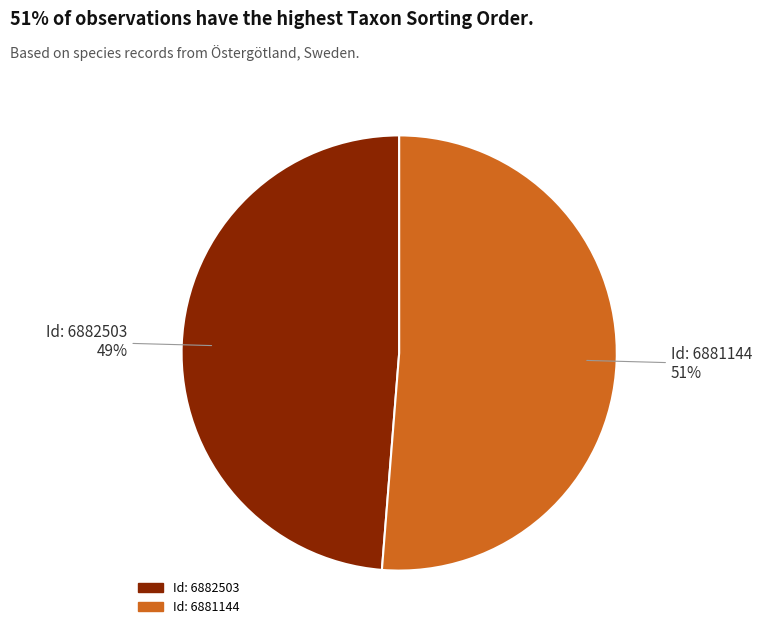

Between Id: 6882503 and Id: 6881144, which is larger?

Id: 6881144